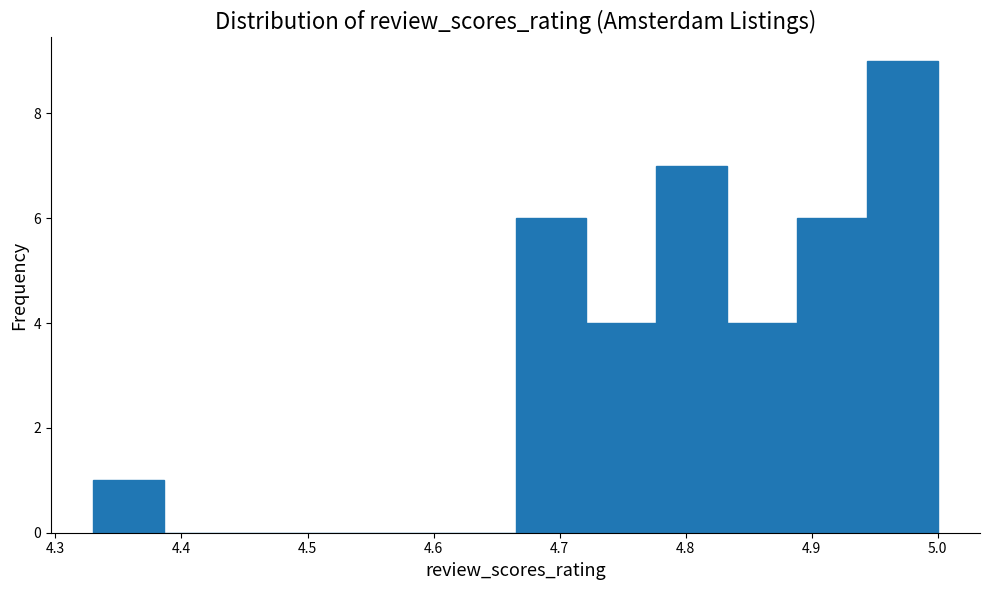

What is the height of the bar covering 4.89 to 4.94 on the x-axis? Neither the bar edges nor the heights are printed on the chart, so give them approximately, as read against the axes.

6